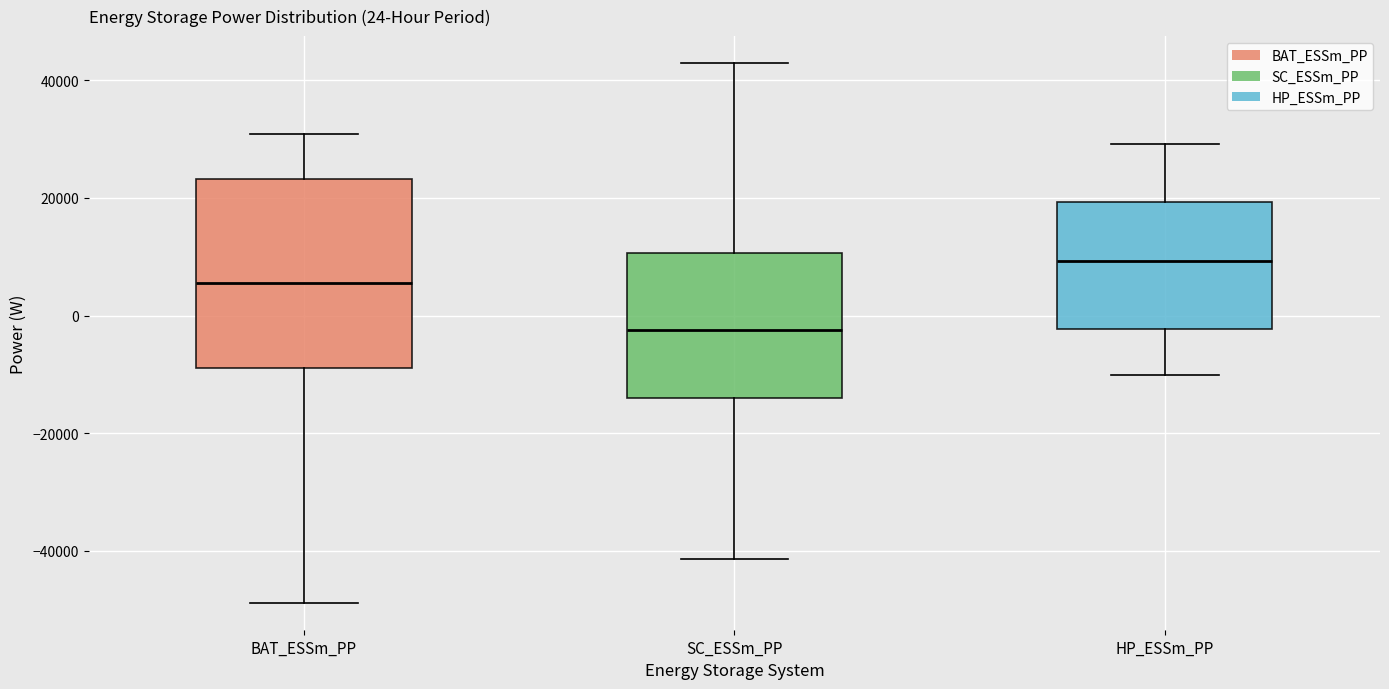

Which box has the lowest median line?

SC_ESSm_PP